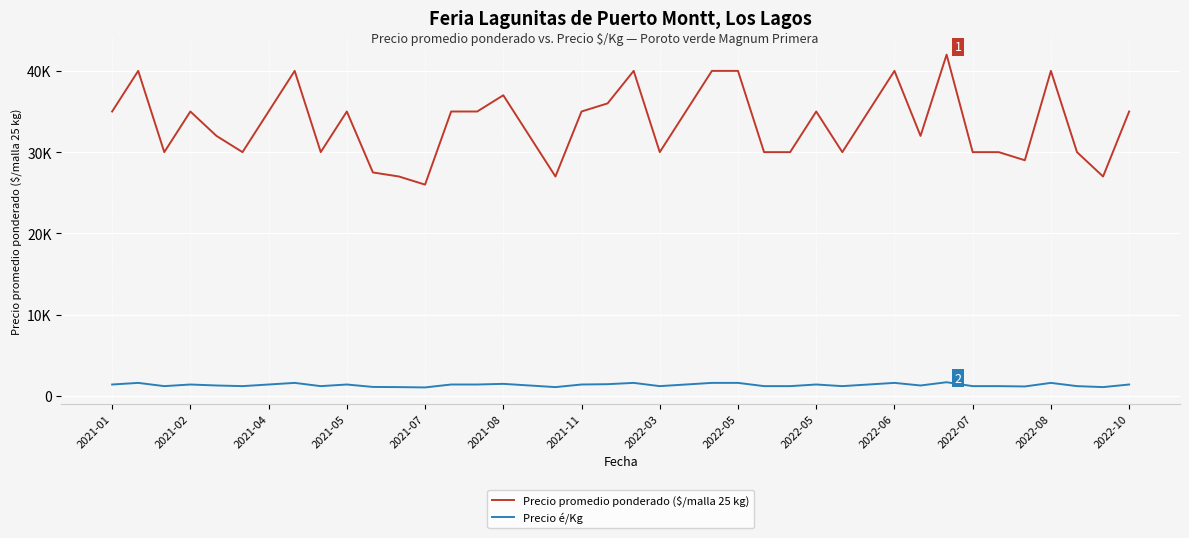

What is the value of the Precio promedio ponderado ($/malla 25 kg) point at the 16th from the left?

37000